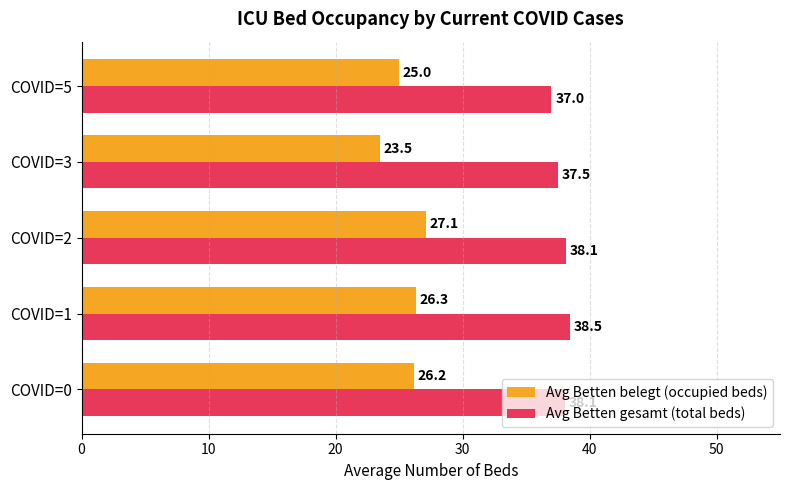

What is the spread (max minus min) of values at COVID=3?

14.0